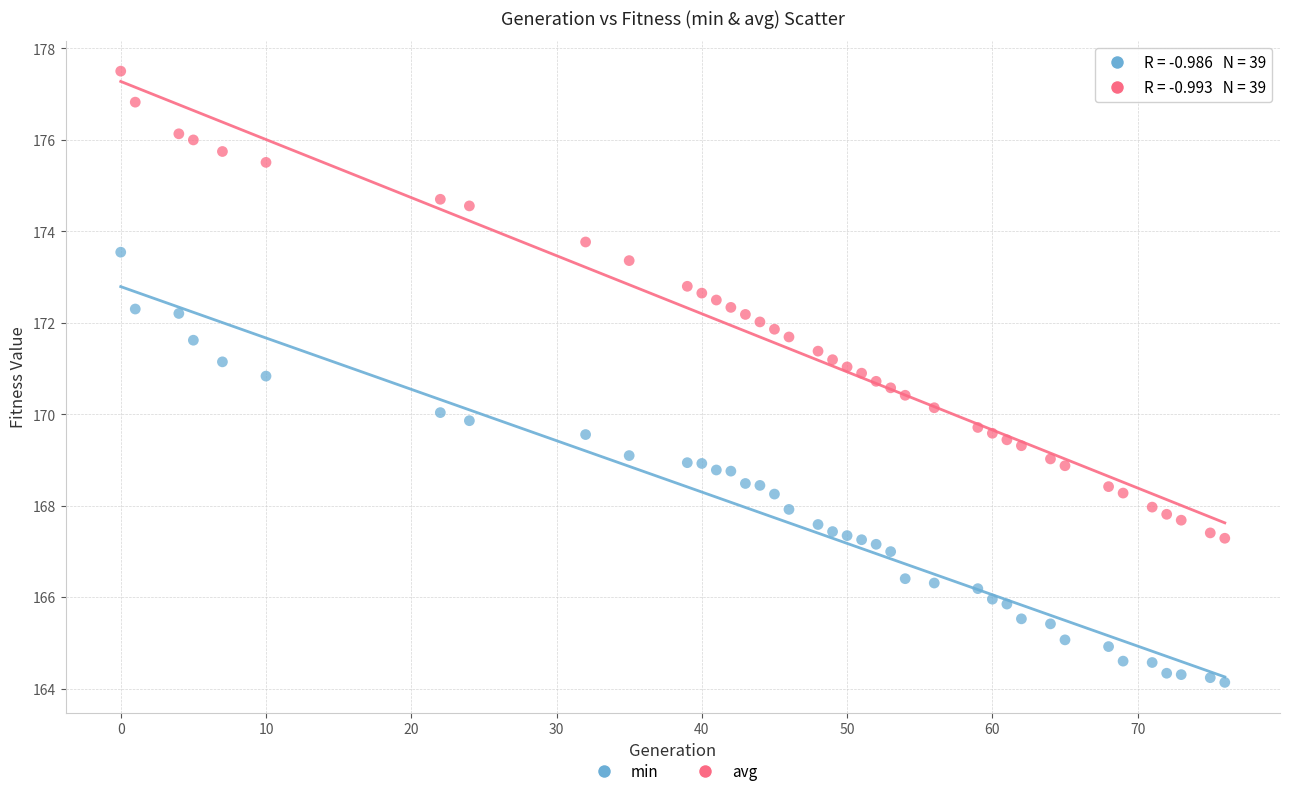

Which series contains the highest Y value?

avg